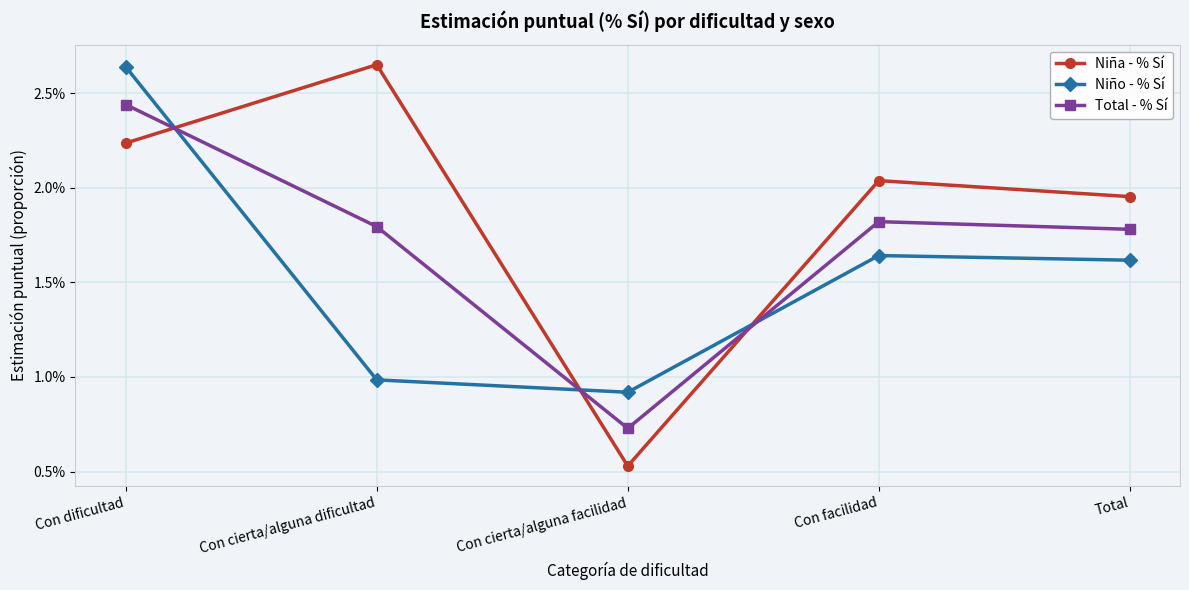

True or false: Total - % Sí and Niña - % Sí cross at least once.

True